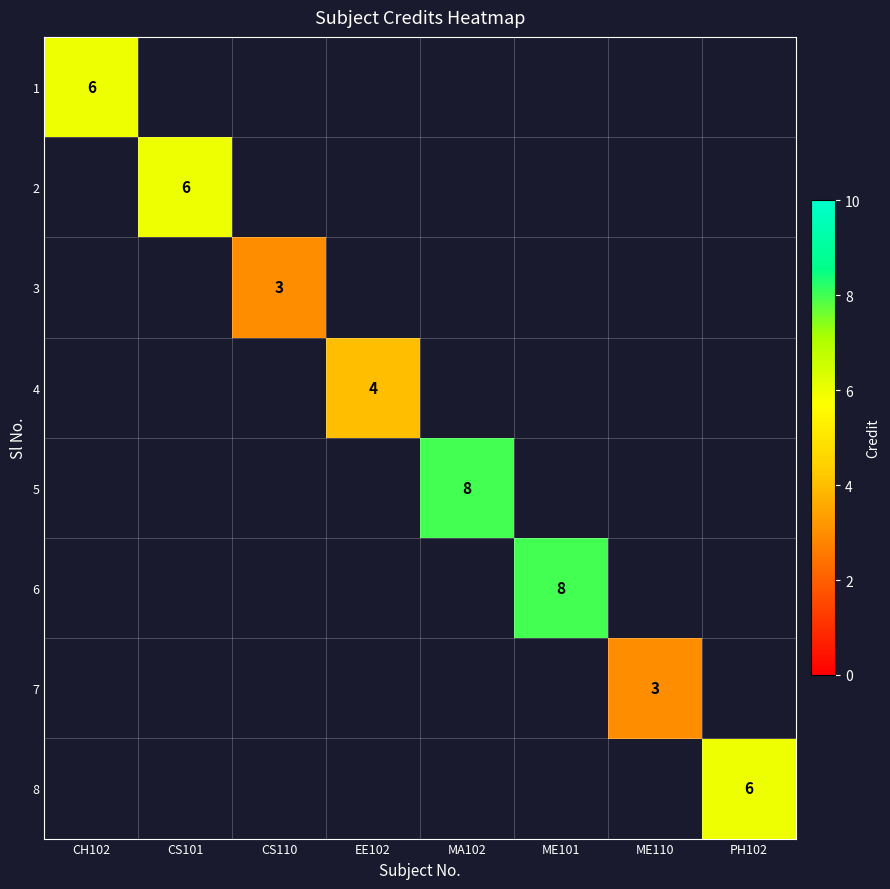

How many values in 1 are above zero?

1